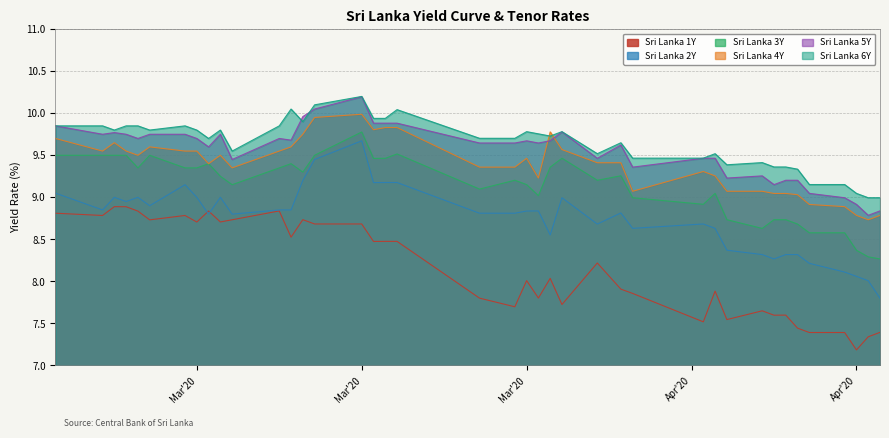

How many data points in Sri Lanka 6Y are less than 9?

2